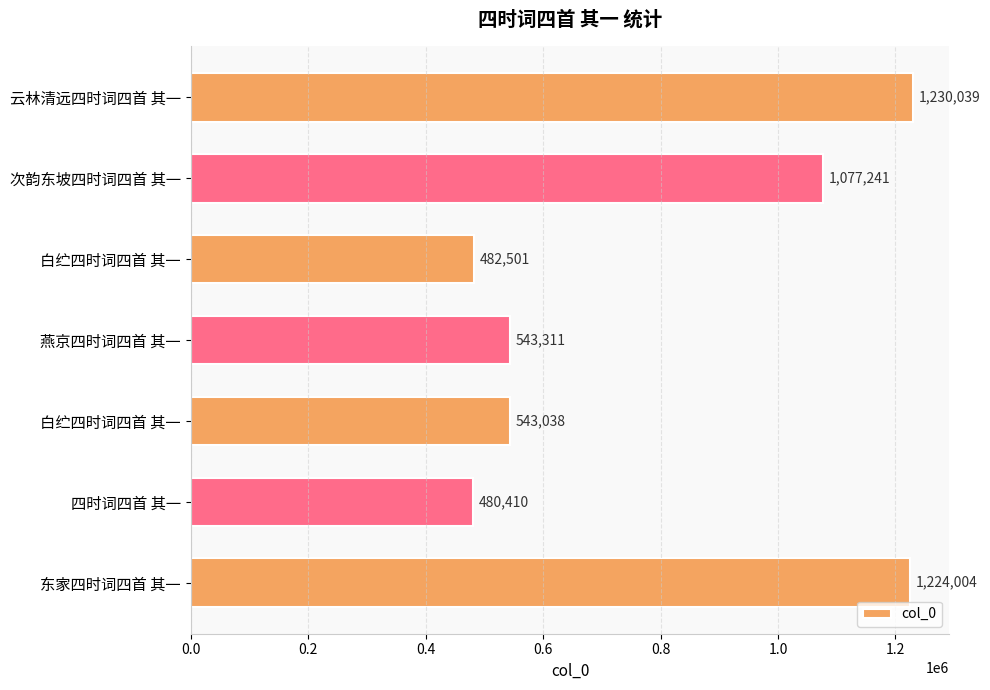

Which category has the lowest value across all series?

四时词四首 其一